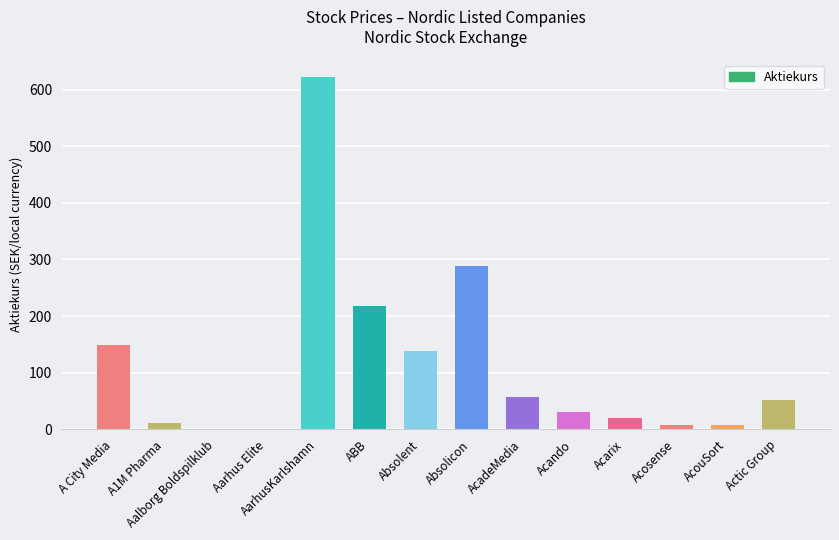

Approximately how many times larger is the value at AarhusKarlshamn compared to Absolicon?

2.2